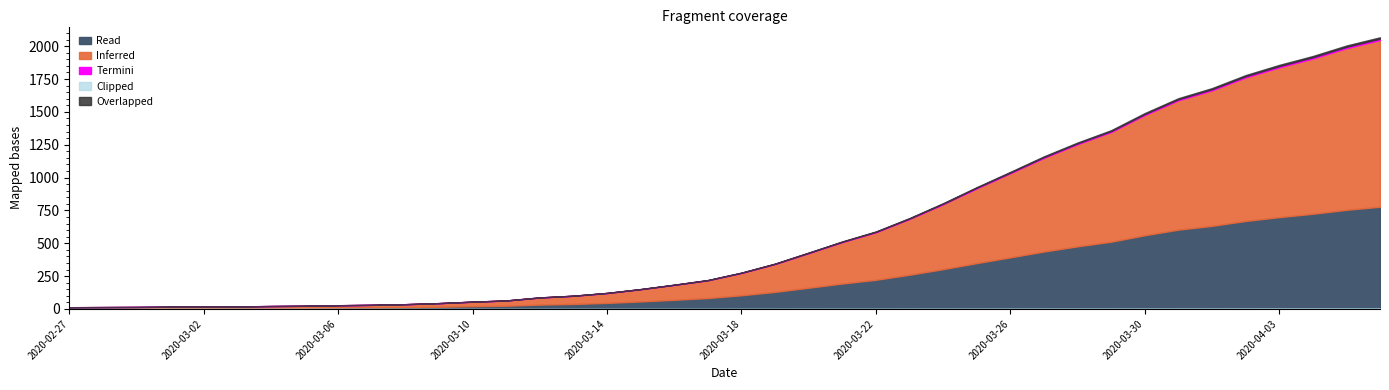

Reading left to right, transcribe all the data shown in this chart.

13	14	15	17	17	19	22	24	28	31	36	44	55	64	87	100	121	150	183	218	274	342	425	509	584	685	797	918	1033	1150	1254	1347	1476	1588	1664	1762	1839	1906	1985	2047